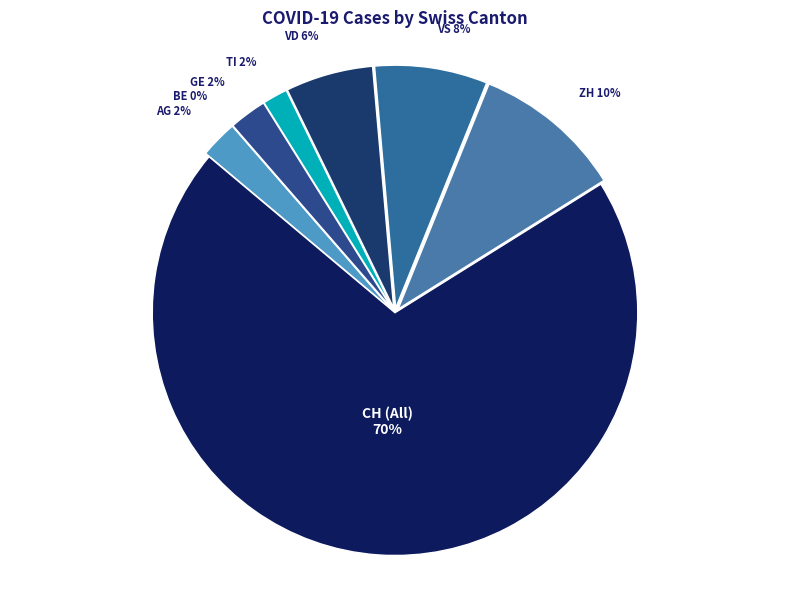

Count the number of slices in the pie.

8